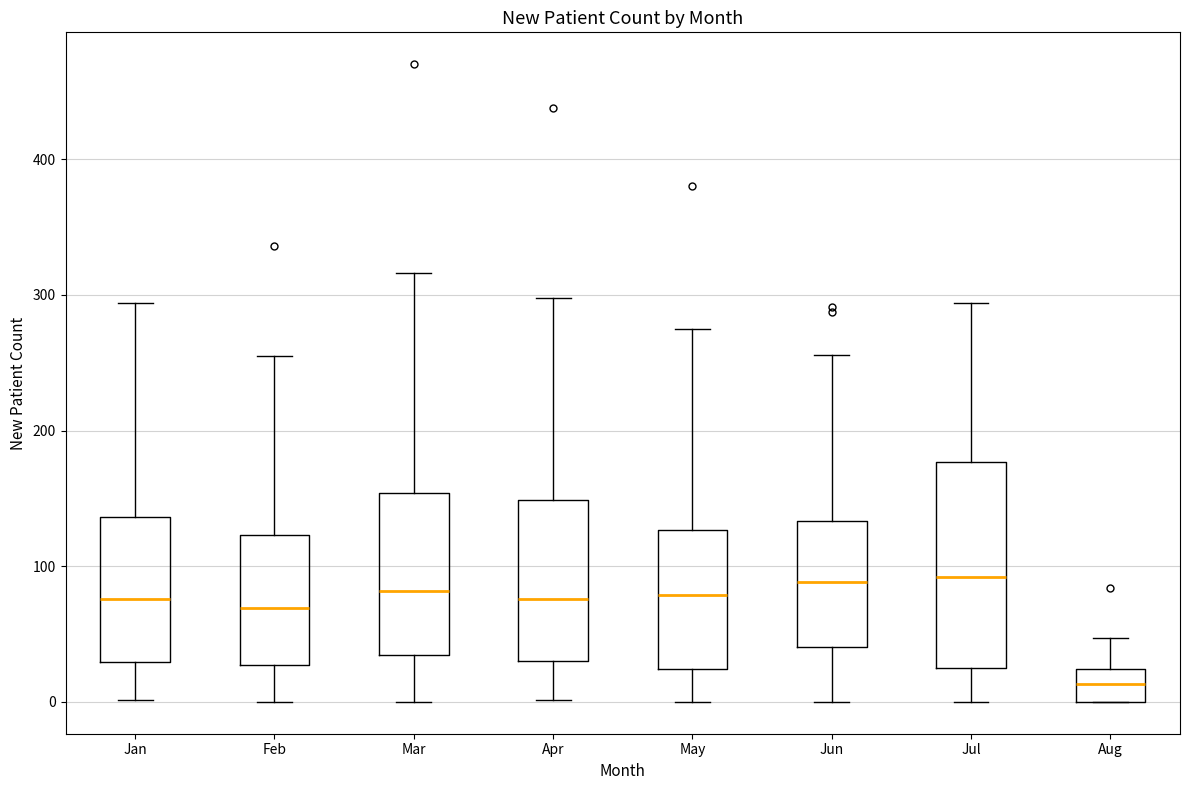

Which box has the lowest median line?

Aug